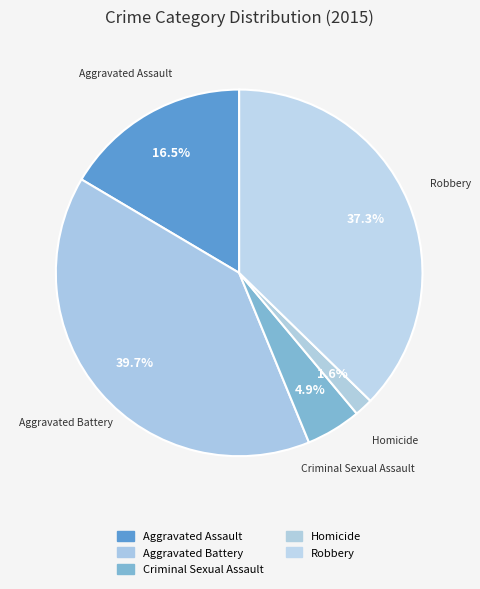

Which category has the biggest portion of the pie?

Aggravated Battery